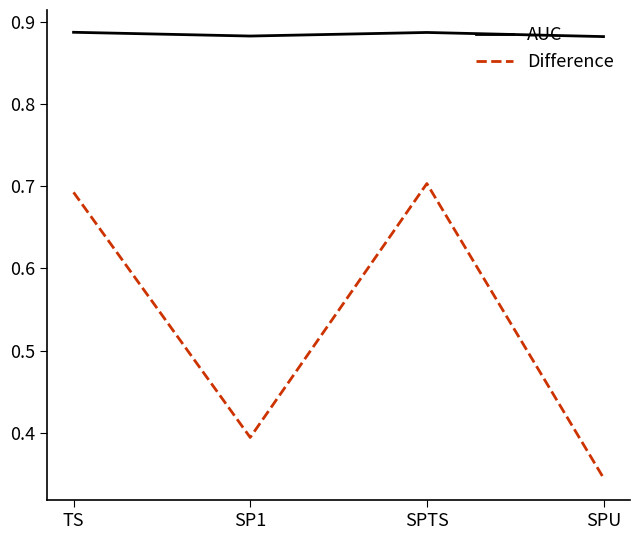

What position from the right is SP1?

3